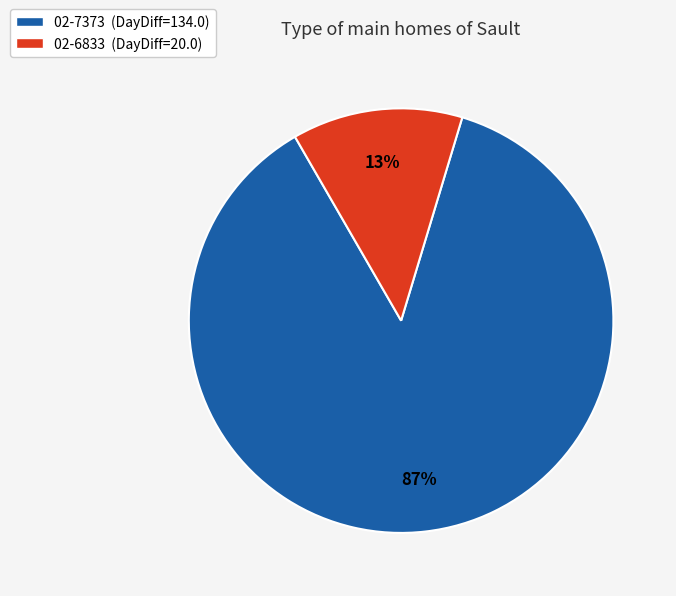

Is the sum of 02-6833 (DayDiff=20.0) and 02-7373 (DayDiff=134.0) greater than half?

Yes